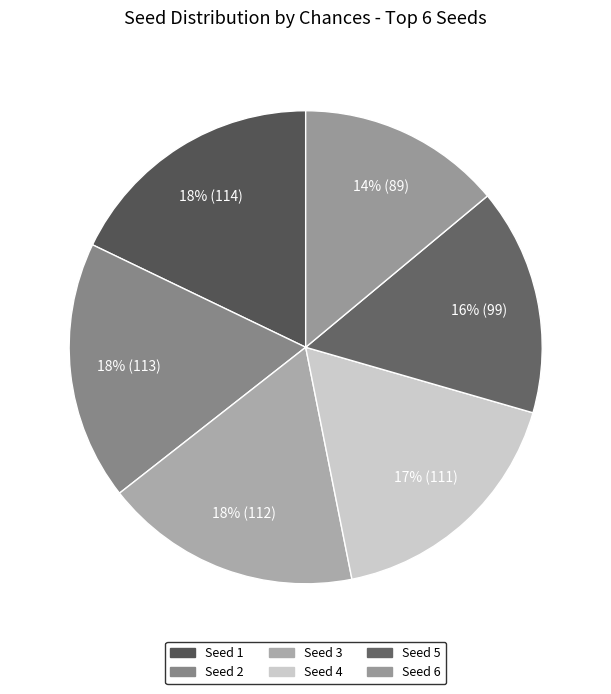

Does Seed 4 account for over 50% of the chart?

No